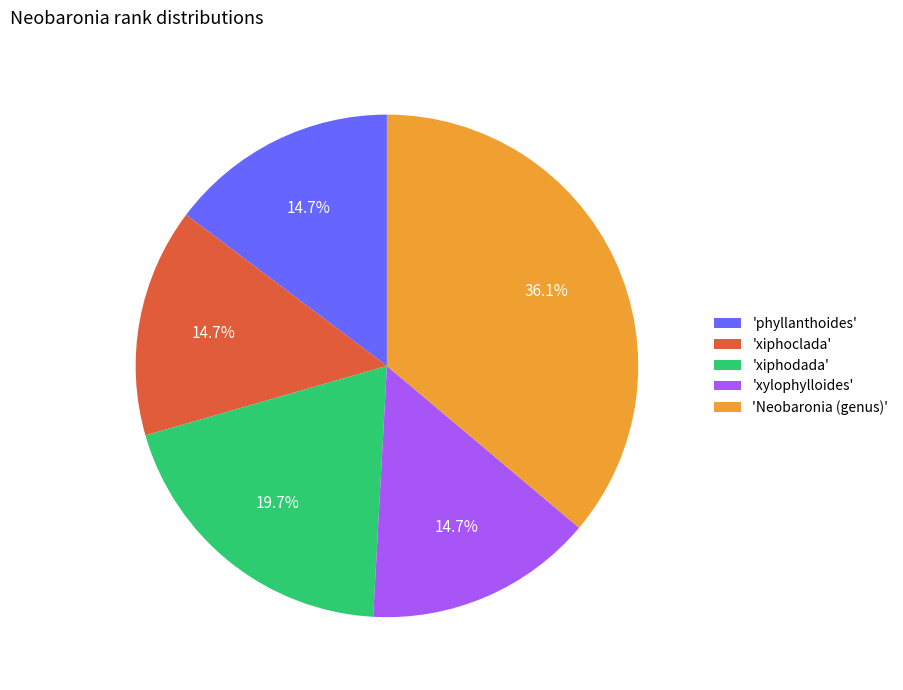

Count the number of slices in the pie.

5